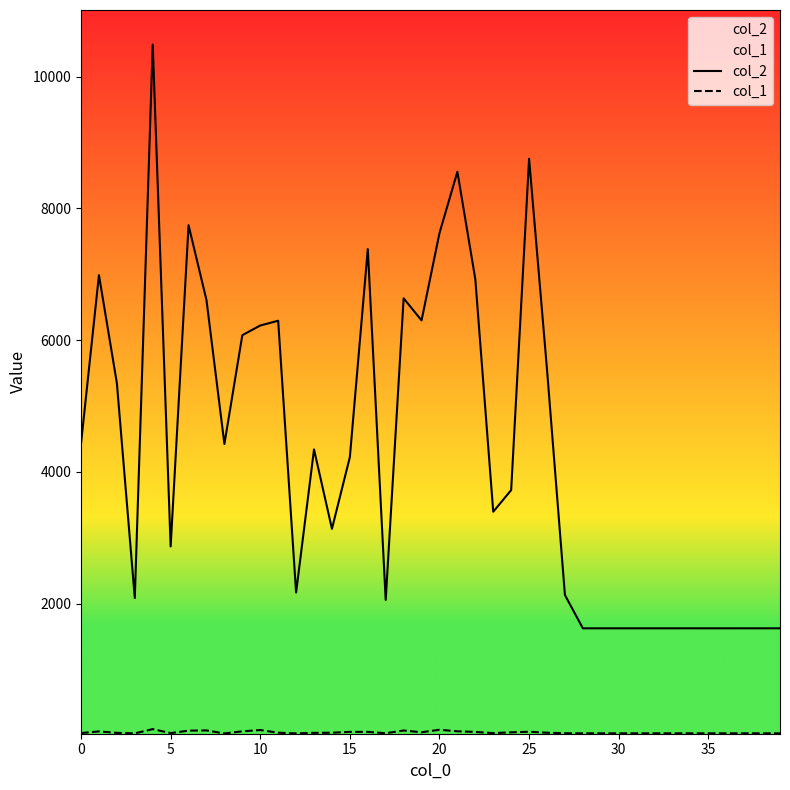

Which series has the largest total across all categories?

col_2